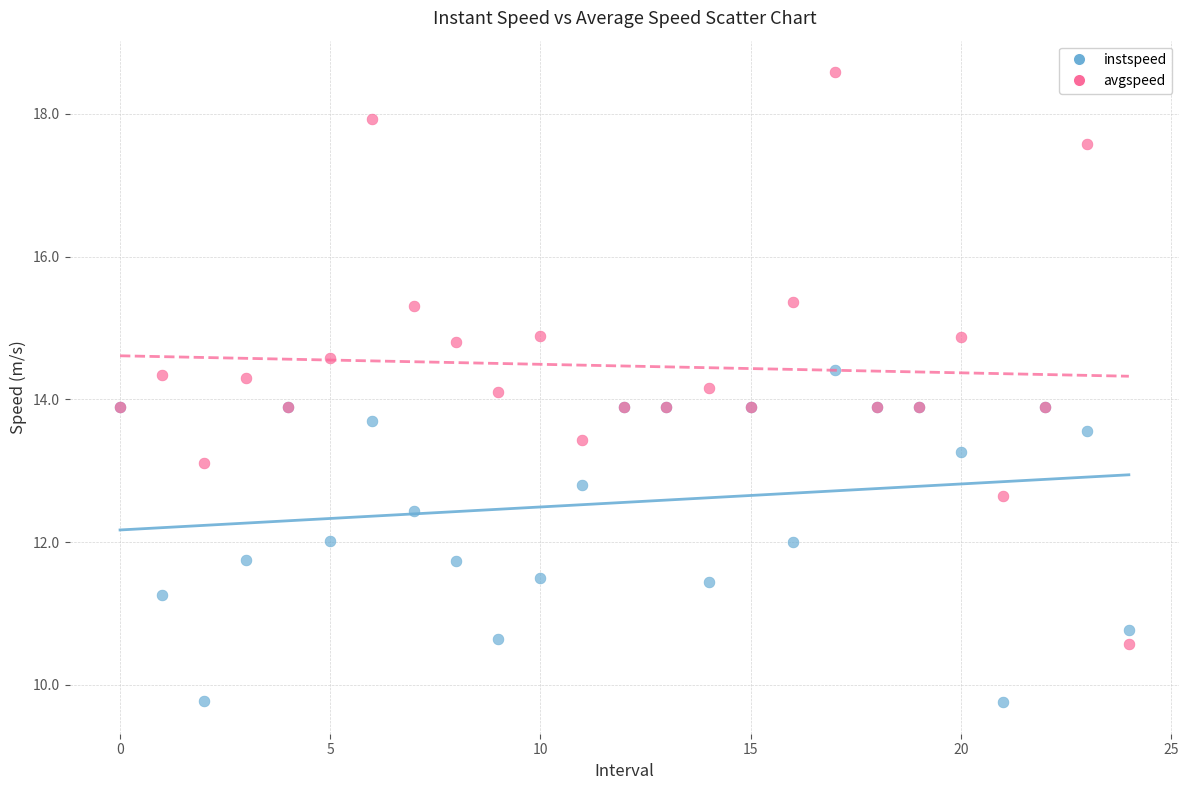

Which series has the widest spread of Y values?

avgspeed